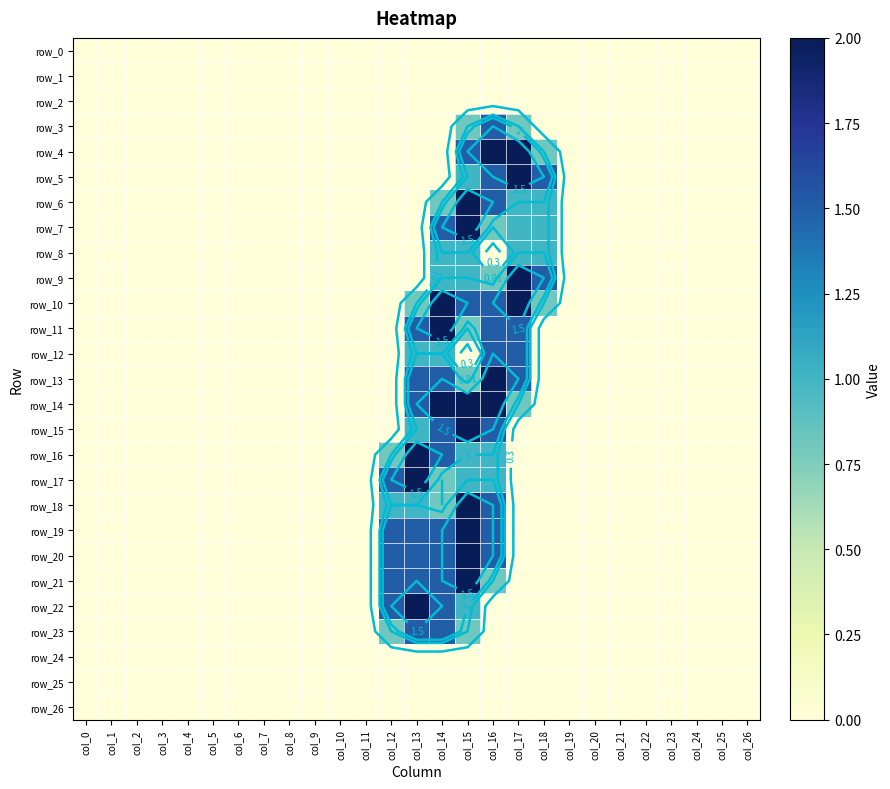

The row_24 series shows 0.0 at col_10. True or false?

True